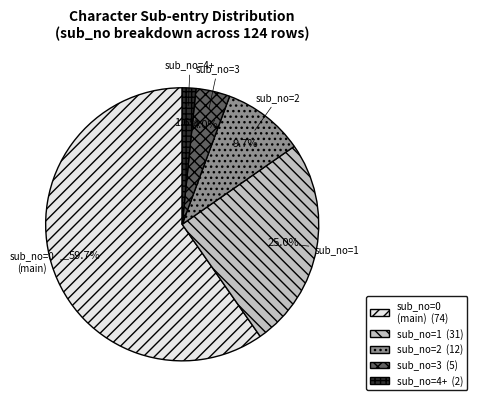

Does any single category account for the majority?

Yes